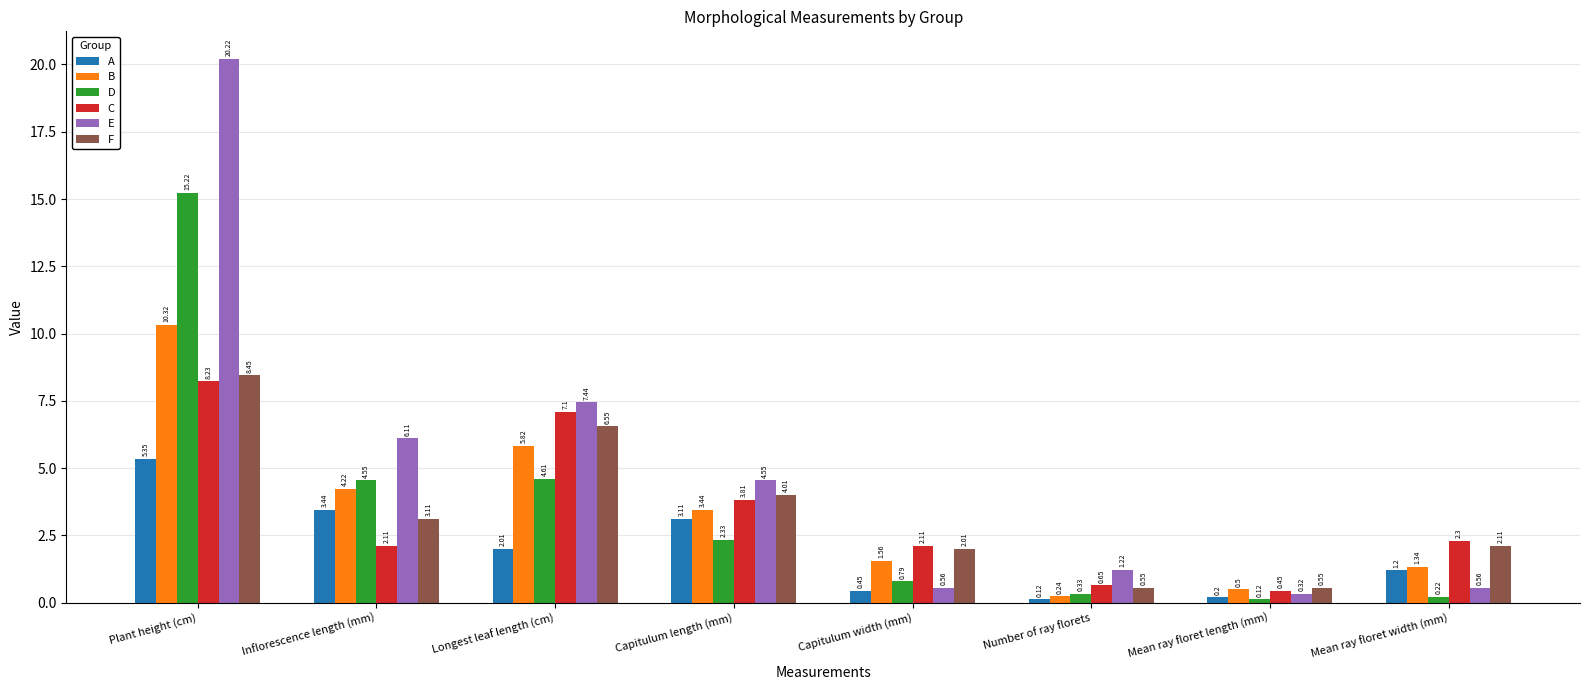

List the series in order of their peak value, lowest first.

A, C, F, B, D, E